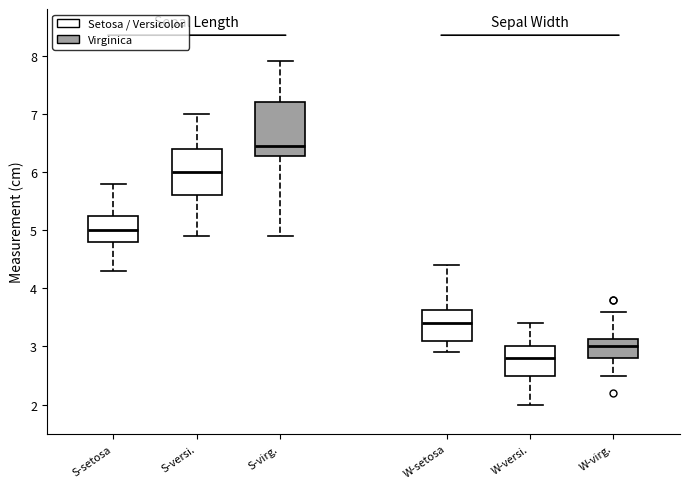

Which box has the lowest median line?

W-versi.